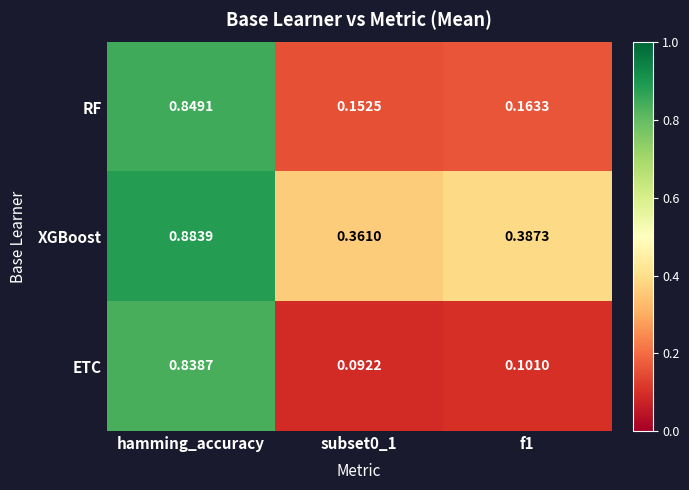

Between subset0_1 and f1, which series saw the biggest shift?

XGBoost